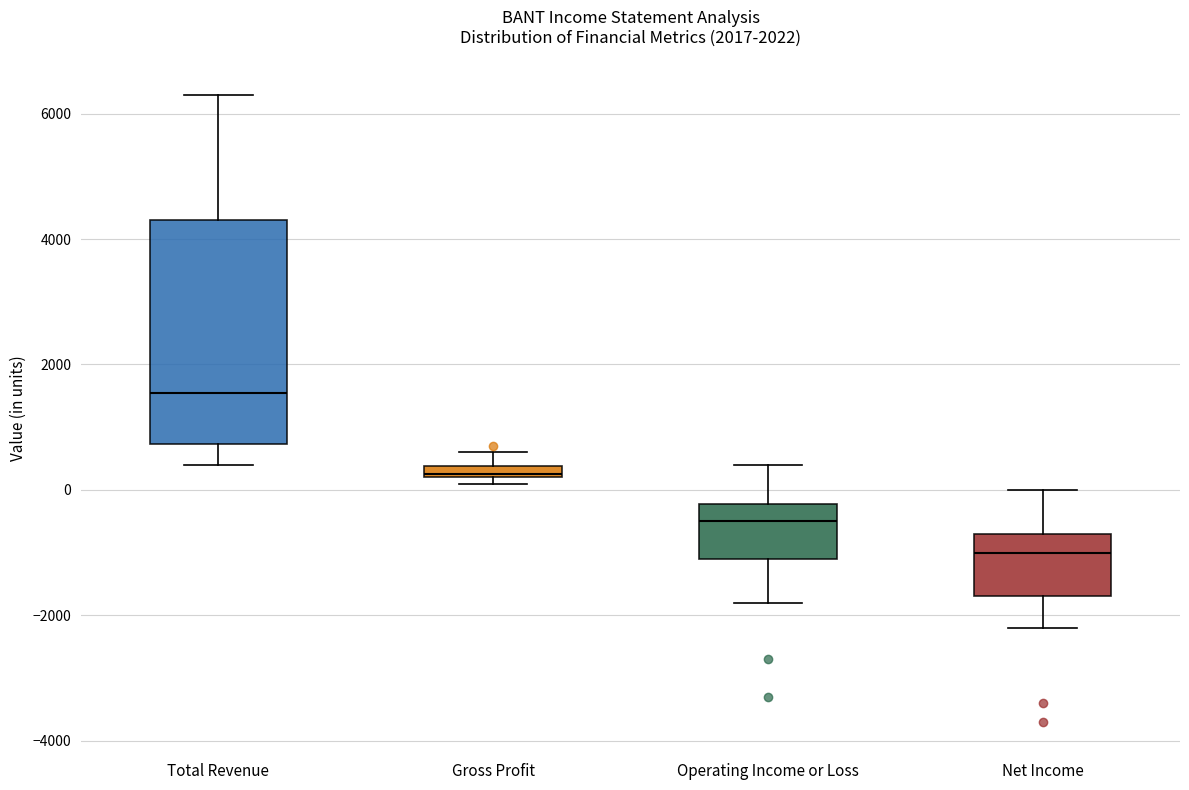

Where is the upper edge of the box for Gross Profit on the y-axis? The values are not printed on the chart, so give them approximately, as read against the axis.

400